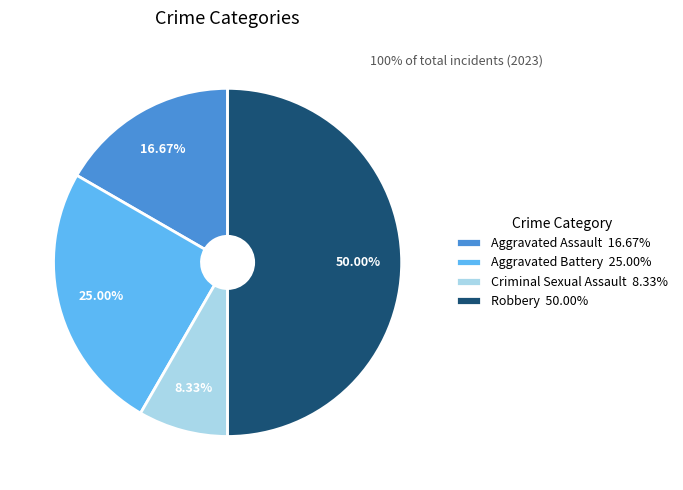

Is the sum of Aggravated Assault 16.67% and Robbery 50.00% greater than half?

Yes